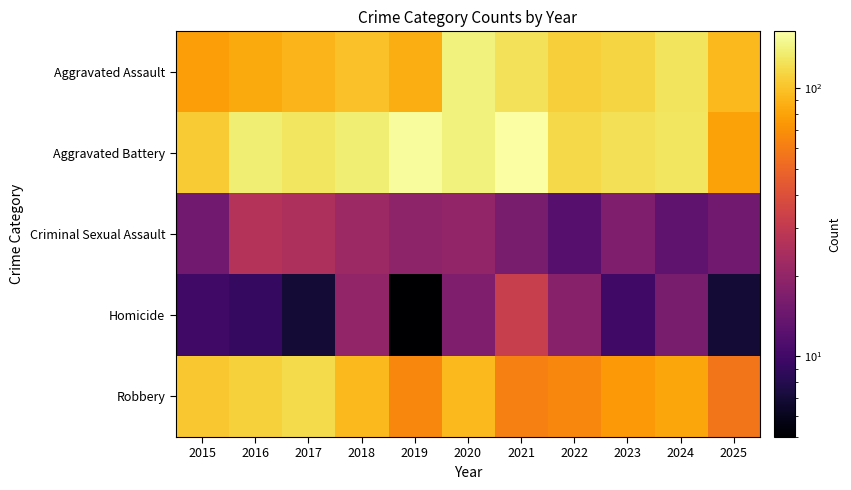

Count the number of data series in this chart.

5